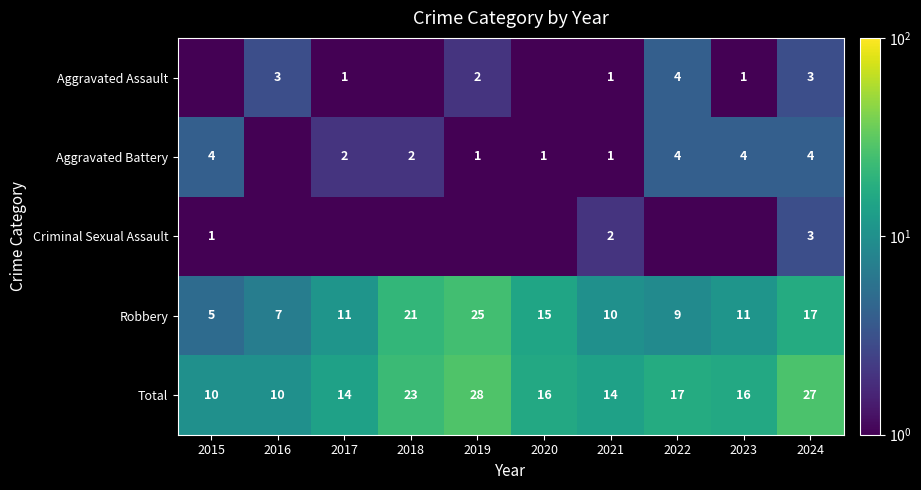

Is it true that Aggravated Battery equals 1.0 at 2020?

True